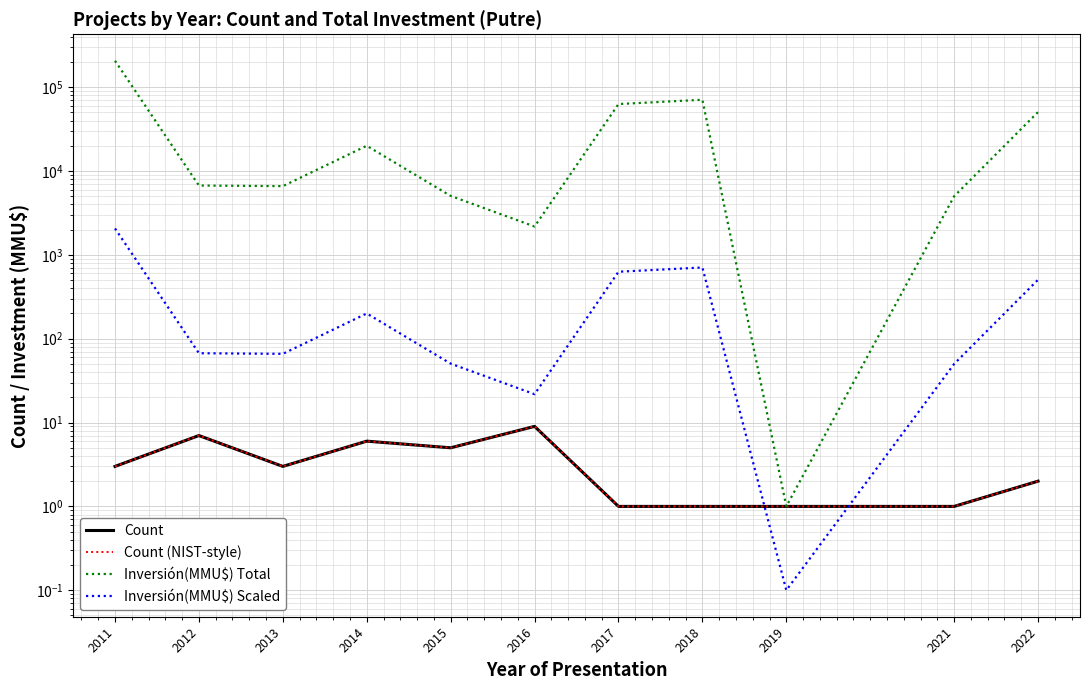

What is the average value of the Inversión(MMU$) Scaled series?

396.4